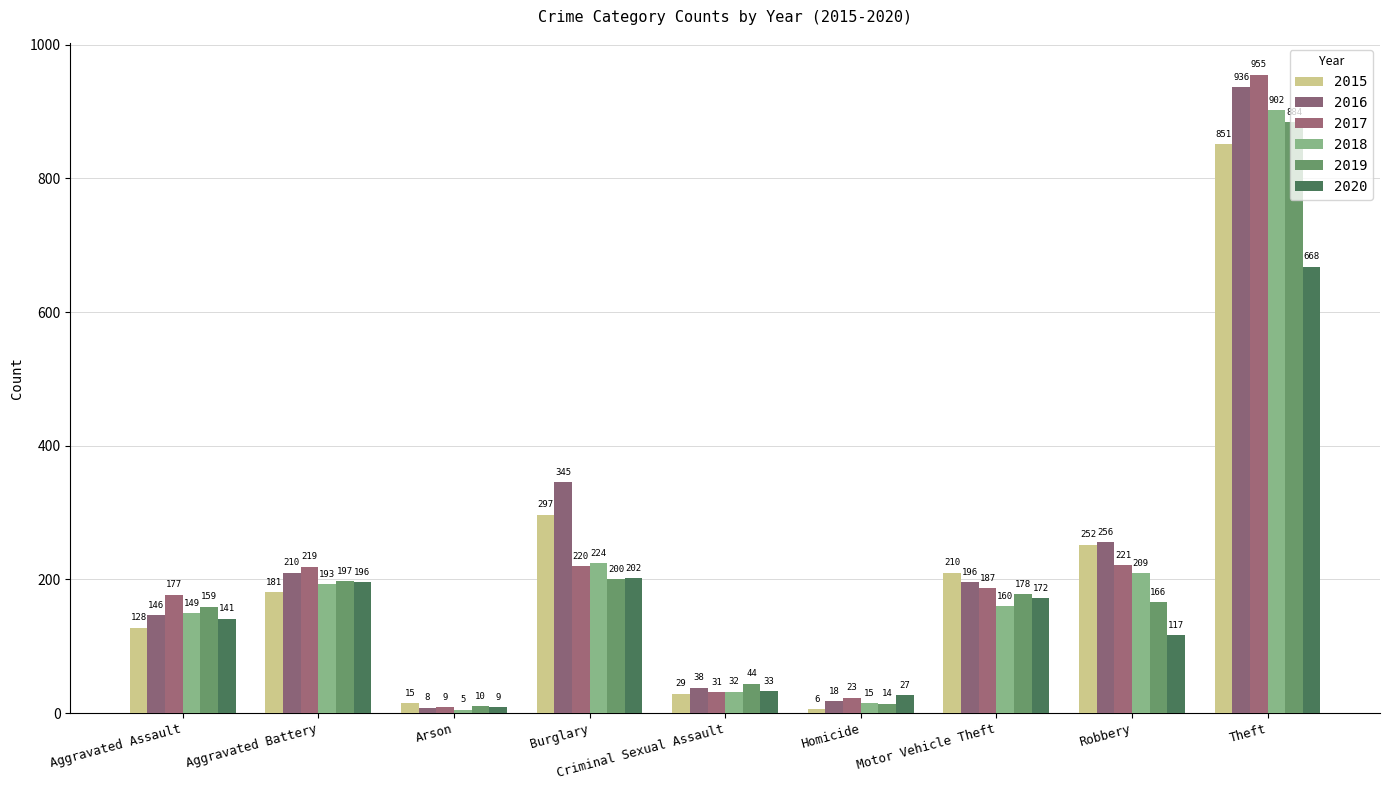

What is the difference between the highest and lowest values at Arson?

10